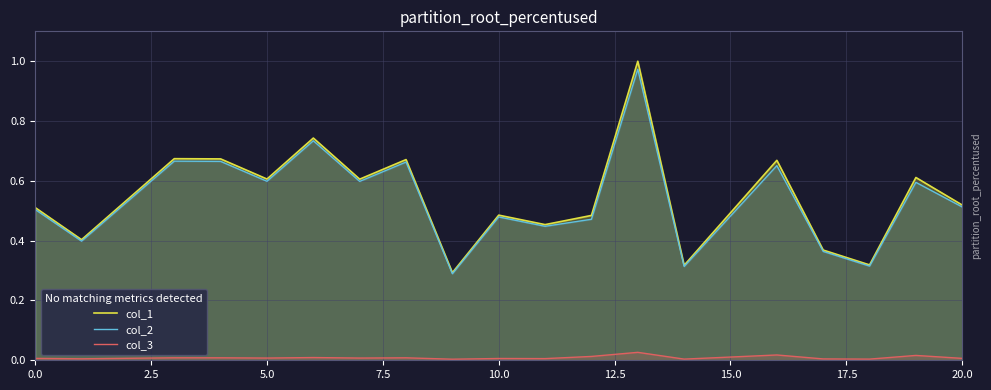

In col_2, how many points are lower than both neighbors (excluding endpoints)?

7